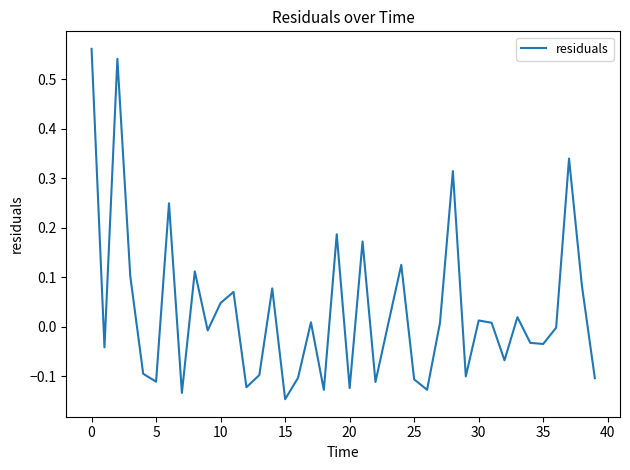

True or false: there are more than 2 points higher than both neighbors.

True